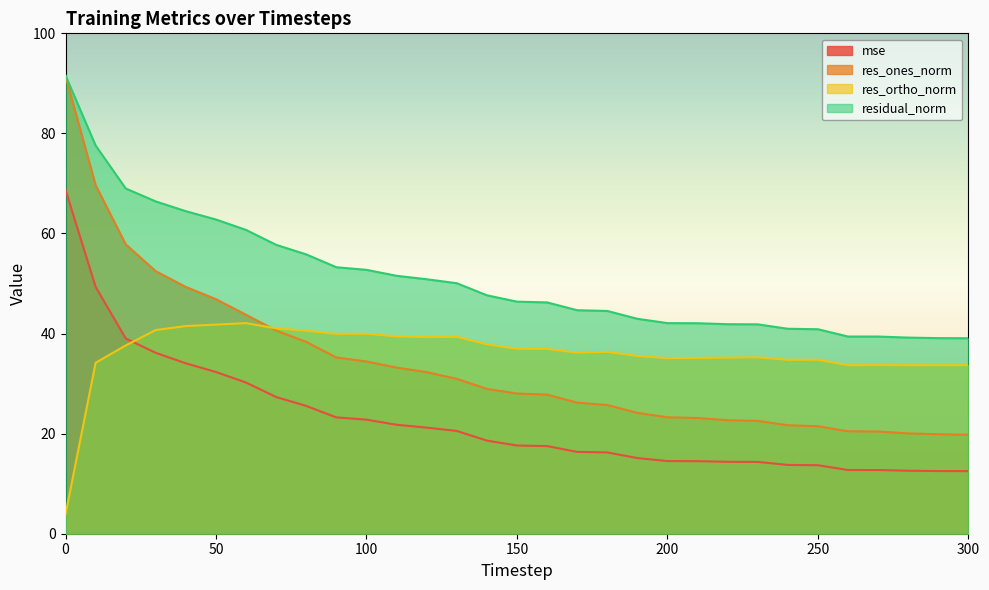

What is the value of the residual_norm point at the 30th from the left?

39.1